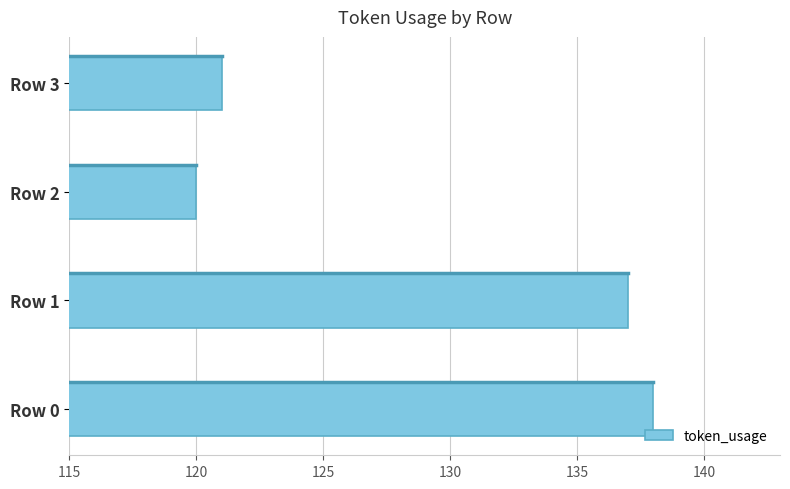

What is the difference between the maximum and minimum values?

18